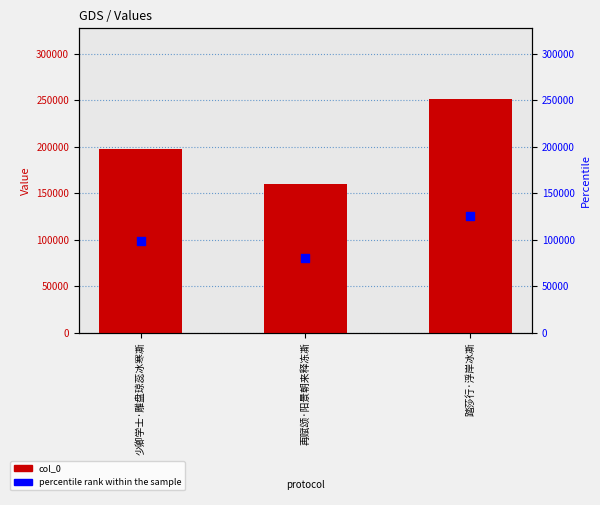

Which series reaches the maximum Y coordinate?

col_0